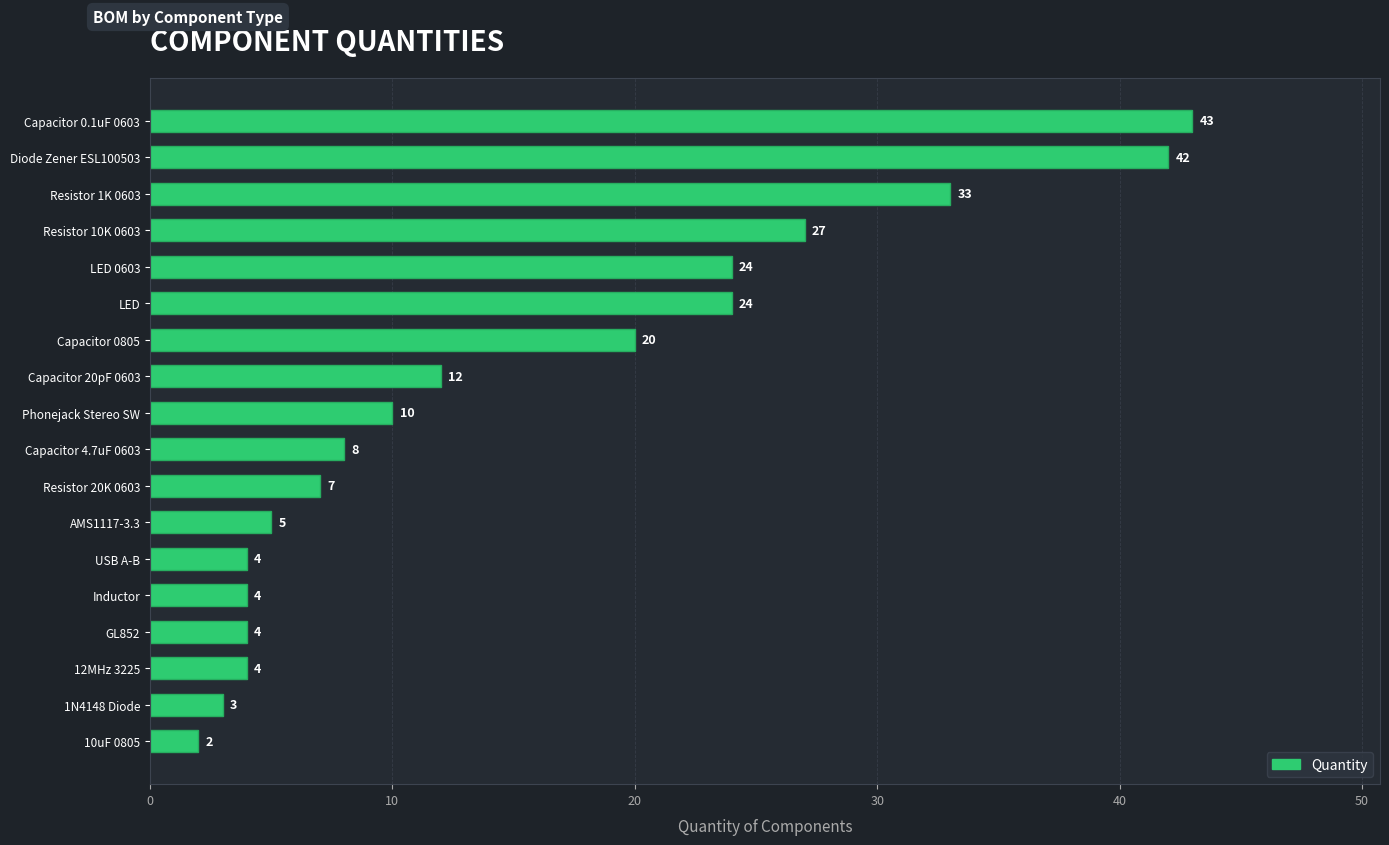

How many data points are less than 10?

9